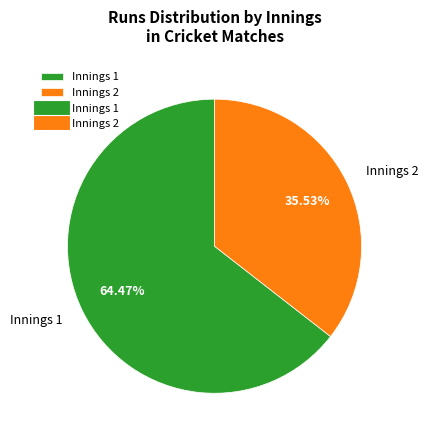

Is the sum of Innings 2 and Innings 1 greater than half?

Yes